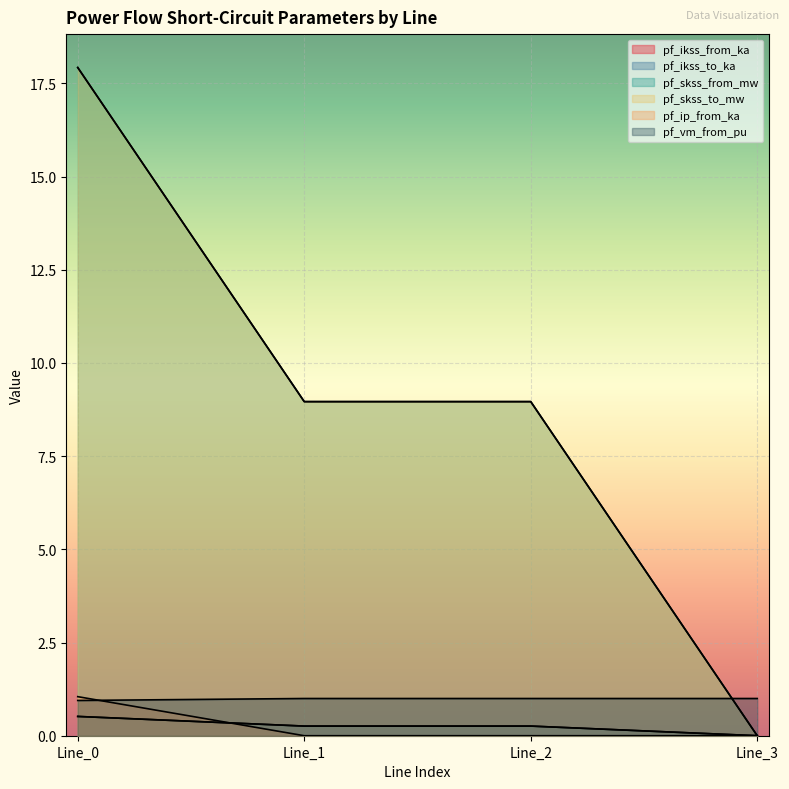

Reading left to right, transcribe all the data shown in this chart.

pf_ikss_from_ka: 17.9	9.0	9.0	0.0
pf_ikss_to_ka: 17.9	9.0	9.0	0.0
pf_skss_from_mw: 0.5	0.3	0.3	0.0
pf_skss_to_mw: 0.5	0.3	0.3	0.0
pf_ip_from_ka: 1.0	0.0	0.0	0.0
pf_vm_from_pu: 0.9	1.0	1.0	1.0